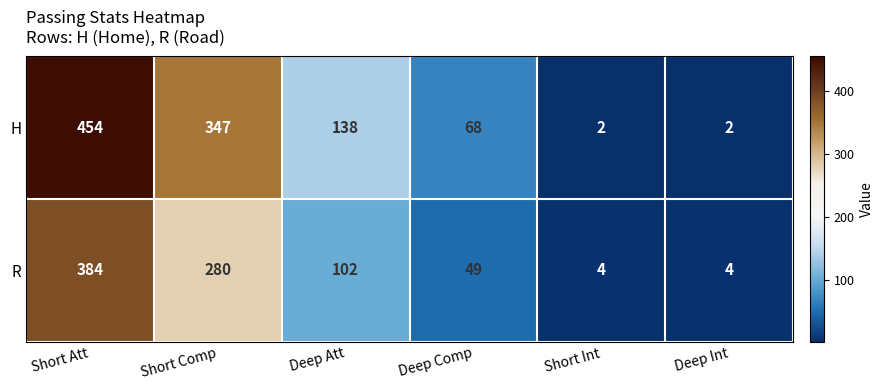

What is the difference between the highest and lowest values at Short Comp?

67